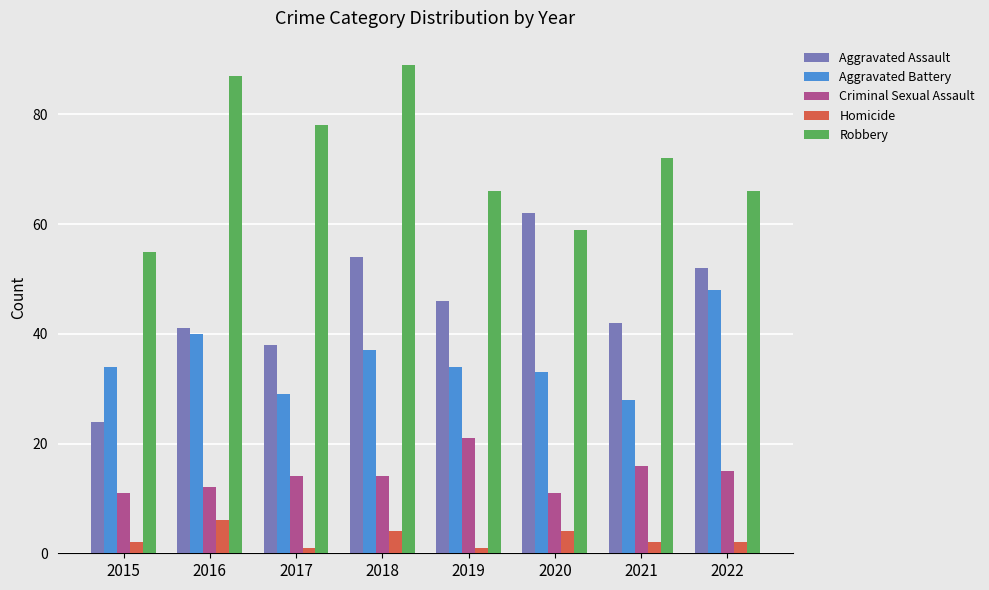

The Criminal Sexual Assault series shows 3 at 2017. True or false?

False